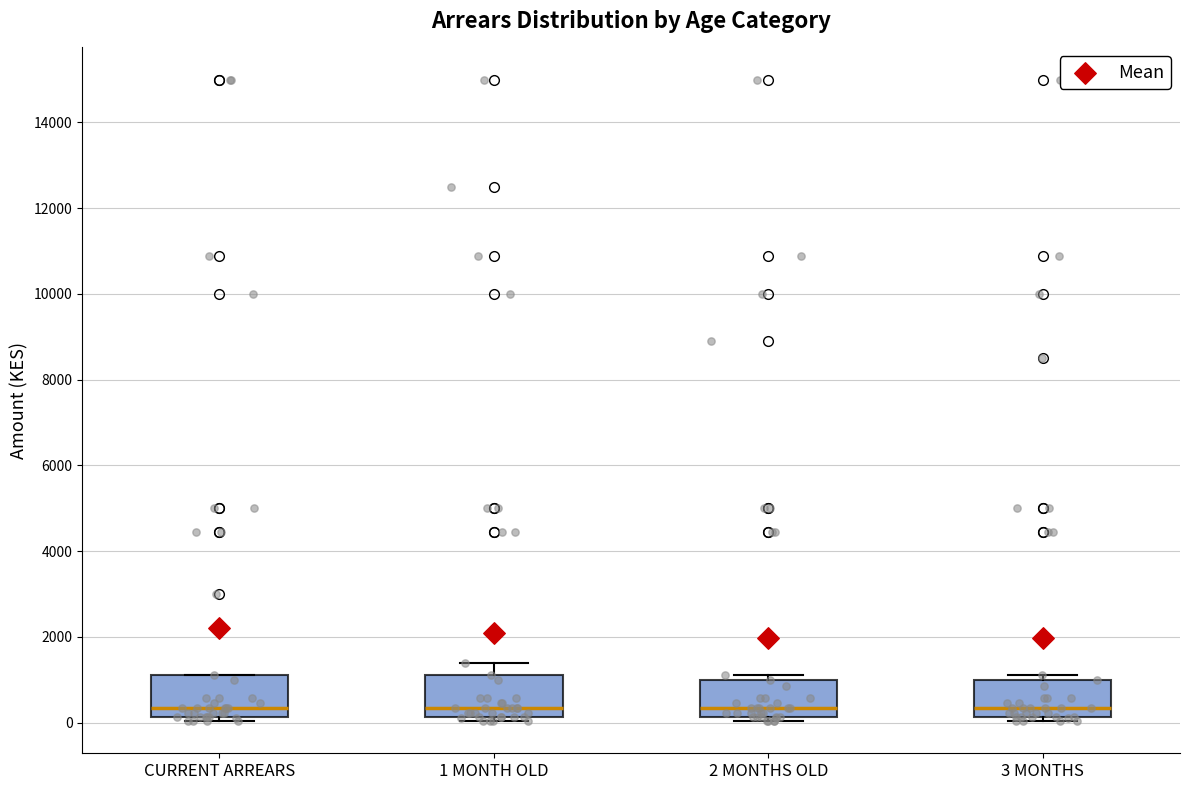

Reading left to right, transcribe this box plot: for each box, give where its median line is, the range the box spans, and where its two whiskers end, as read against the y-axis. The values are not printed on the chart, so give them approximately, as read against the axis.

CURRENT ARREARS: median 400, box 200 to 1200, whiskers 0 to 1200
1 MONTH OLD: median 400, box 200 to 1200, whiskers 0 to 1400
2 MONTHS OLD: median 400, box 200 to 1000, whiskers 0 to 1200
3 MONTHS: median 400, box 200 to 1000, whiskers 0 to 1200